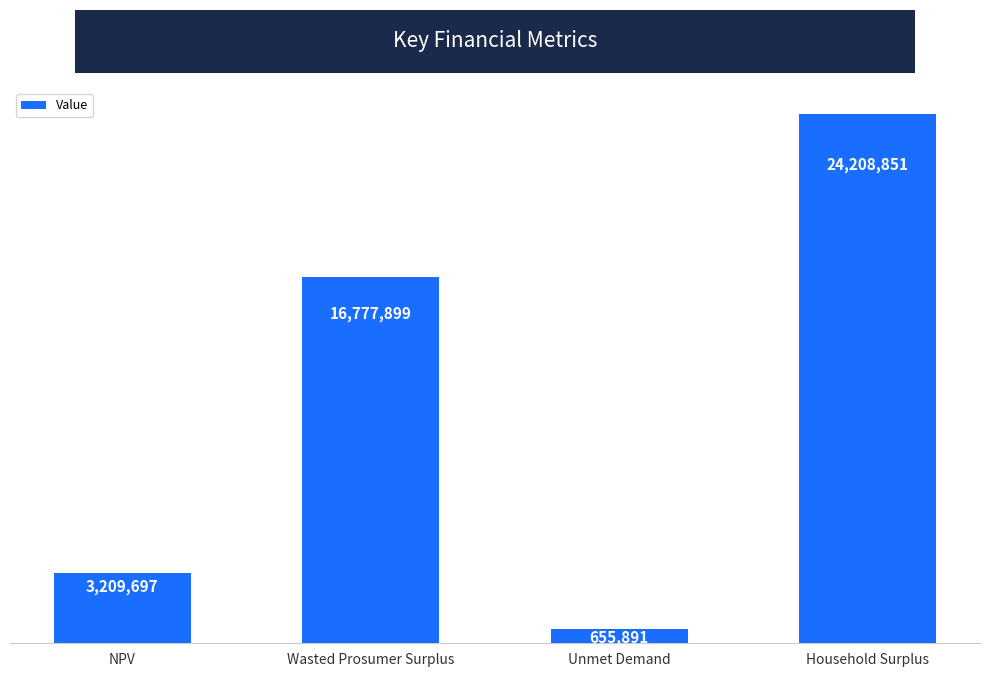

What is the change in value from NPV to Wasted Prosumer Surplus?

+13568202.4